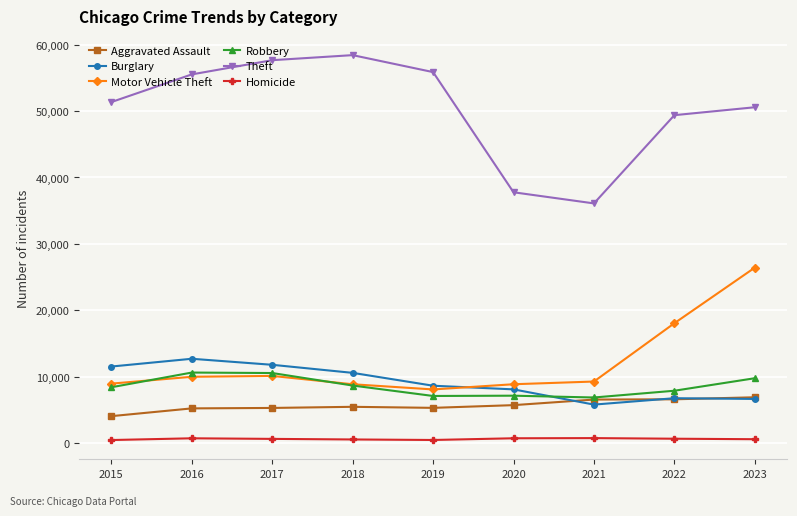

True or false: Robbery and Homicide intersect in this chart.

False